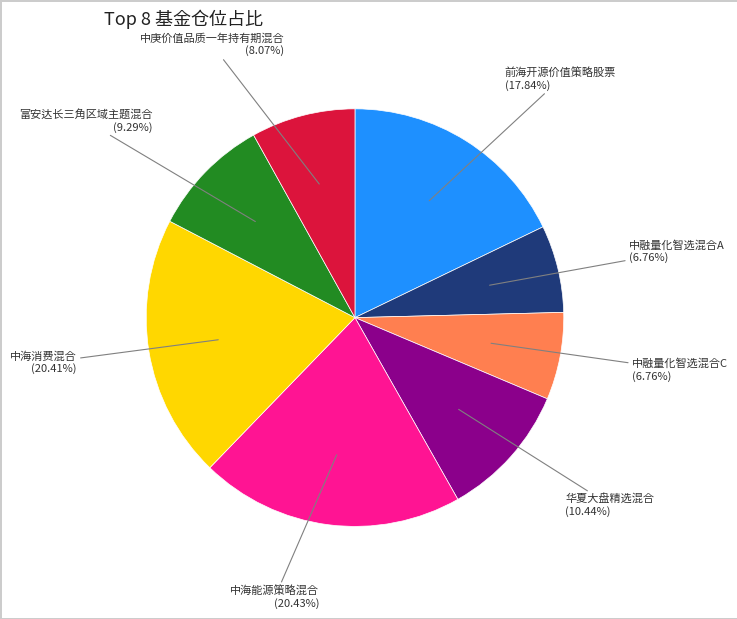

Between 前海开源价值策略股票 and 富安达长三角区域主题混合, which is larger?

前海开源价值策略股票